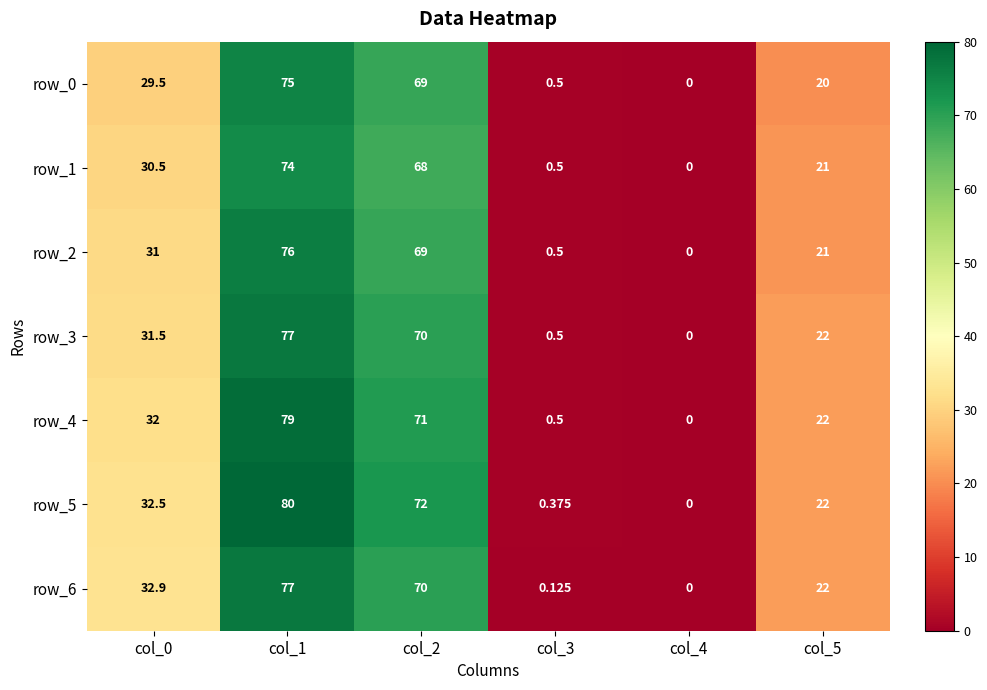

What is the sum of the row_3 values at col_3 and col_0?

32.0